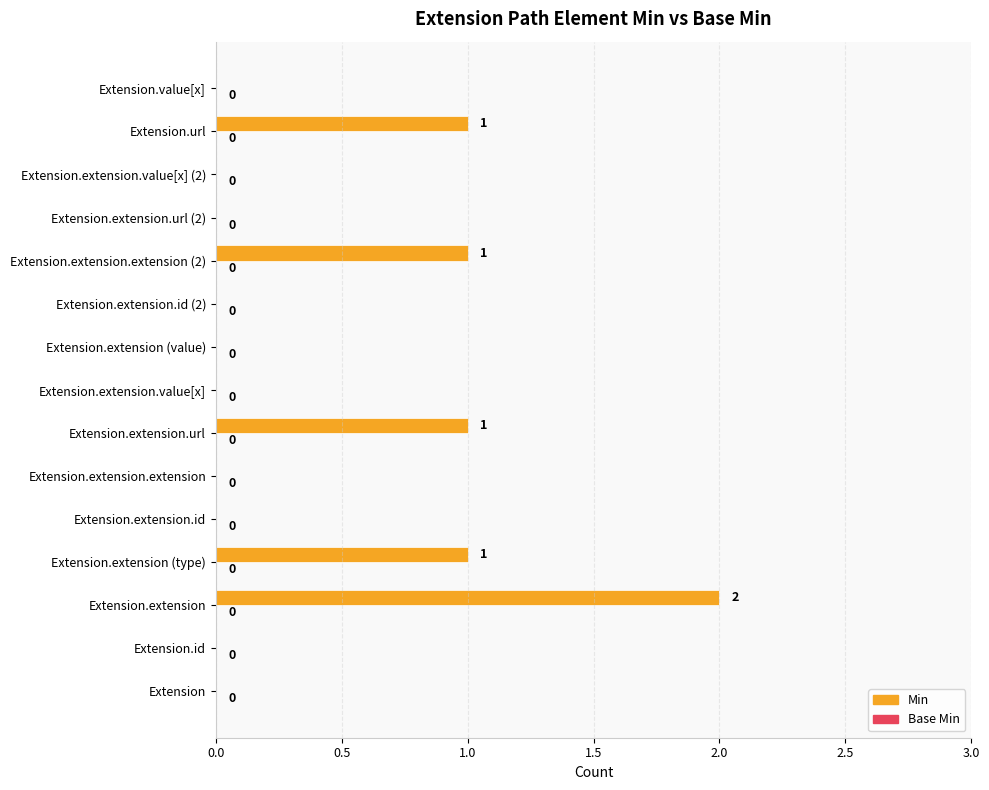

Is it true that the value at Extension.id is 0?

True